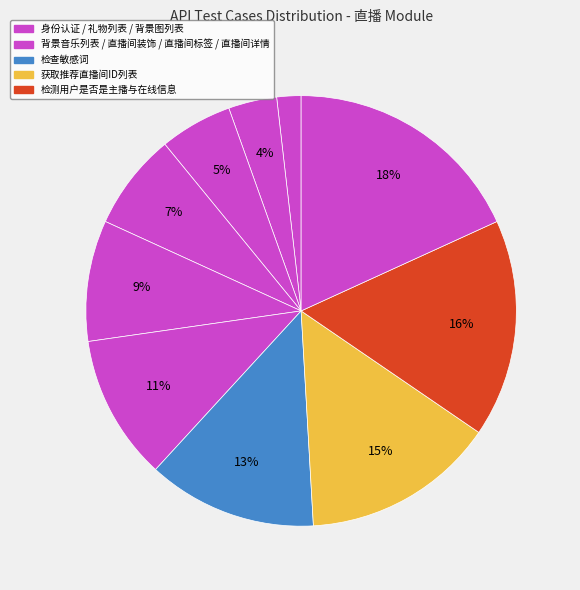

Does any single category account for the majority?

No